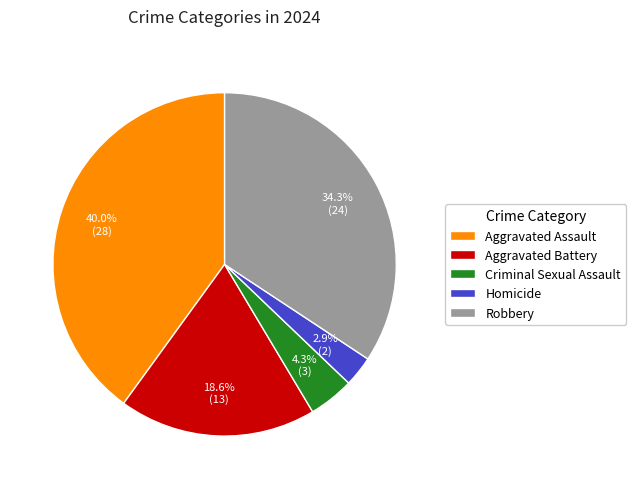

How many segments does this pie chart have?

5